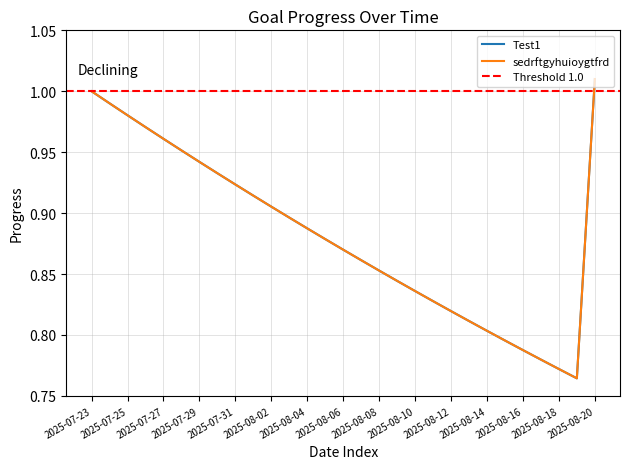

True or false: Test1 and sedrftgyhuioygtfrd intersect in this chart.

False